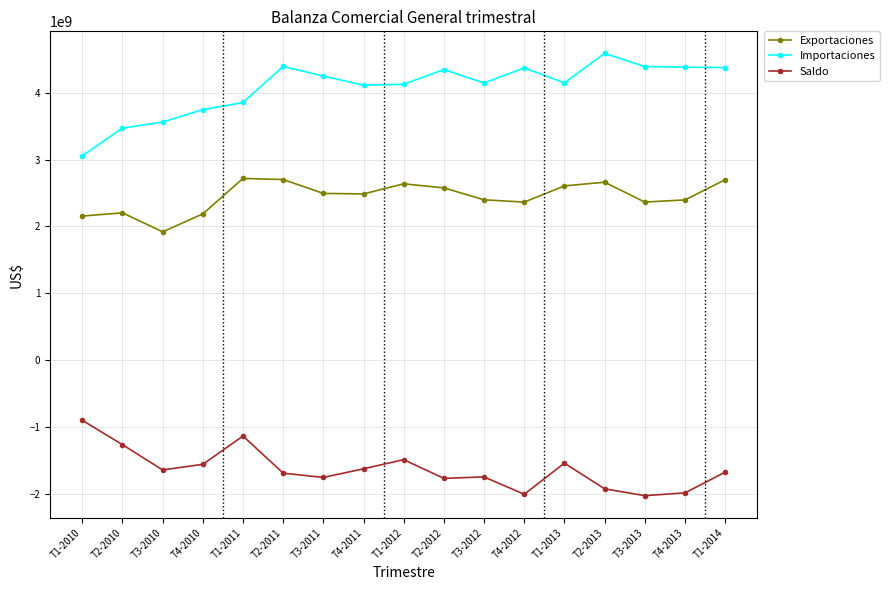

How many categories are shown in the chart?

17